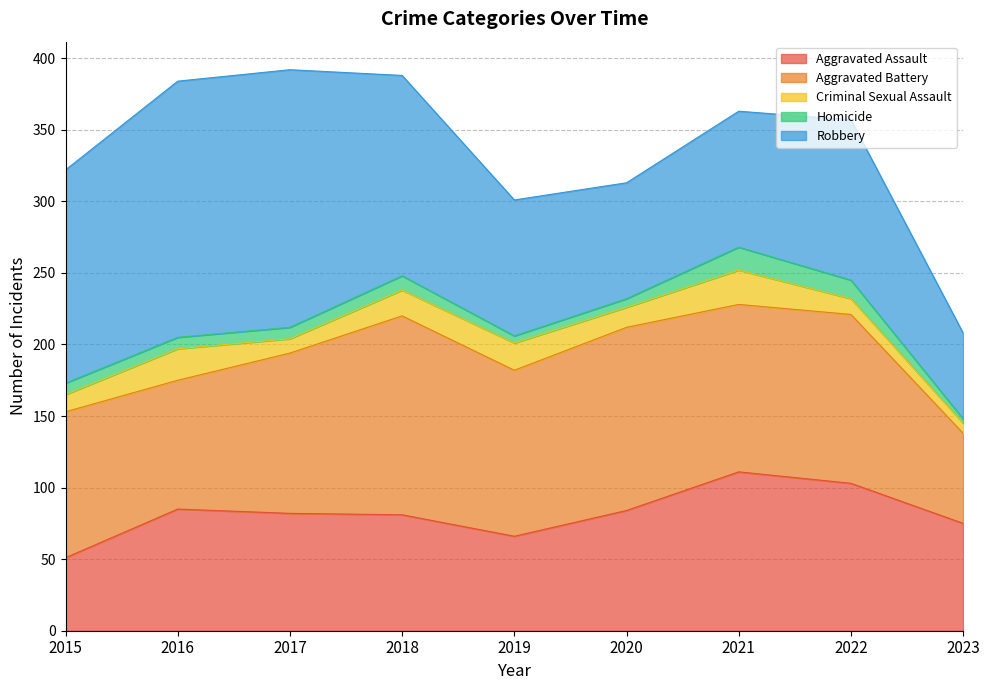

List the labels in order of Homicide value, largest first.

2021, 2022, 2018, 2015, 2016, 2017, 2020, 2019, 2023